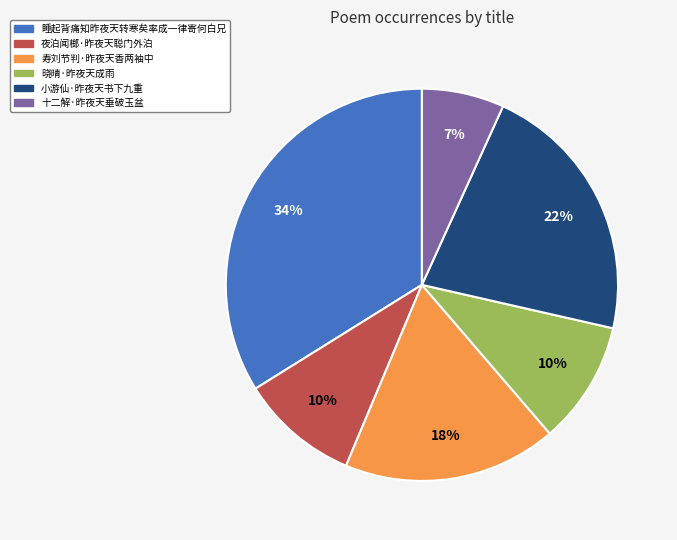

What percentage is the 晓晴·昨夜天成雨 slice, to the nearest percent?

10%